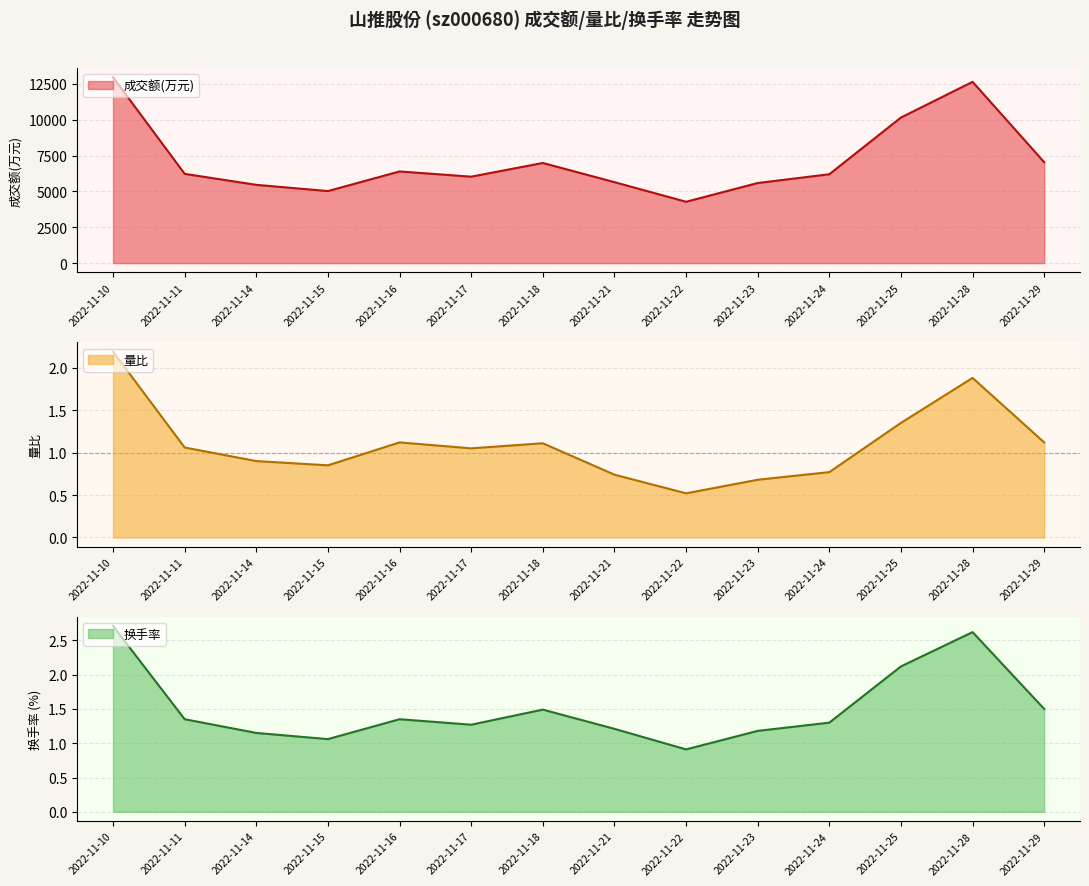

Read the 量比 value at 2022-11-25.

1.4